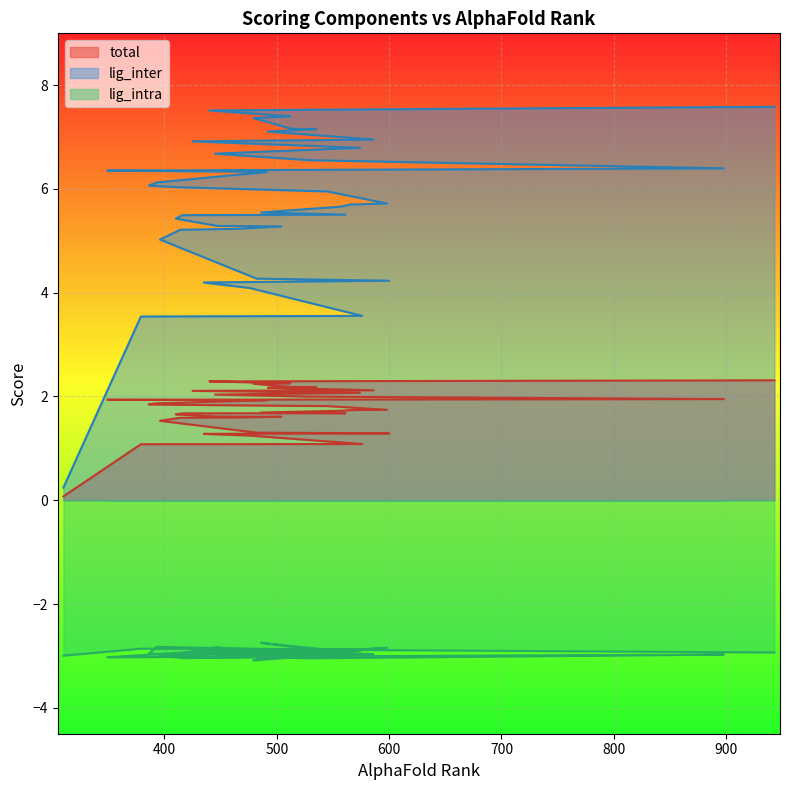

True or false: lig_intra has a value of -0.6 at 414.

False